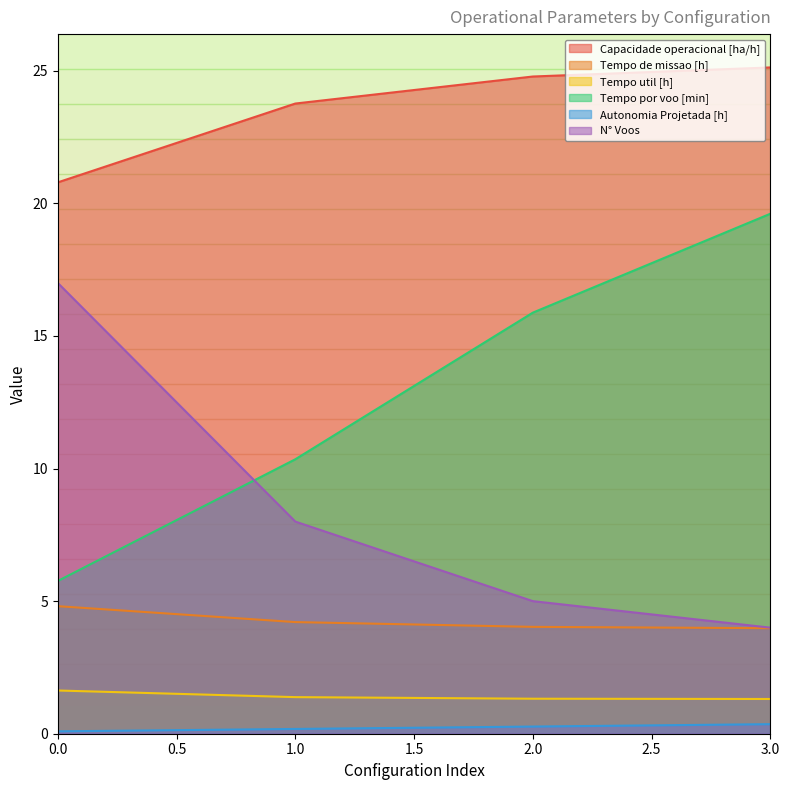

Rank the series by their maximum value, from highest to lowest.

Capacidade operacional [ha/h], Tempo por voo [min], N° Voos, Tempo de missao [h], Tempo util [h], Autonomia Projetada [h]